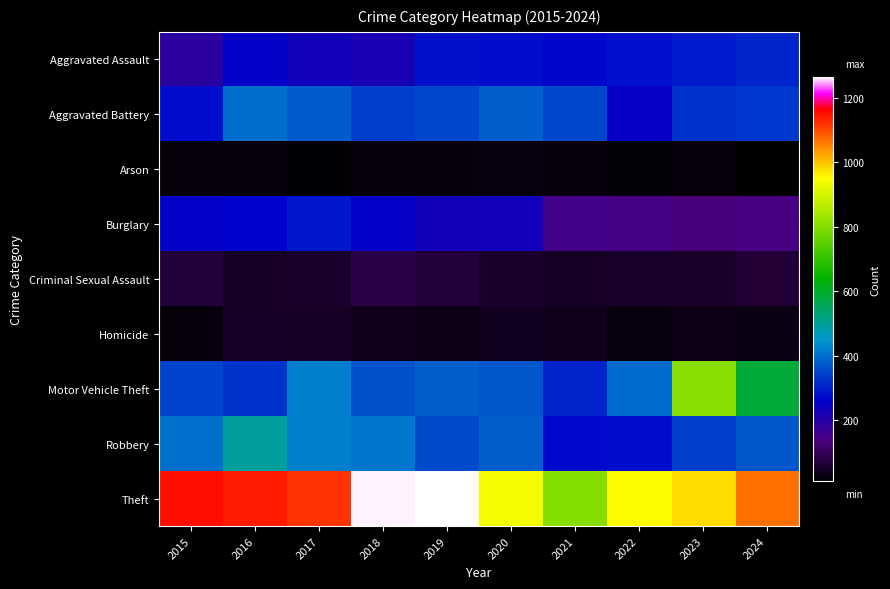

Reading right to left, what are all the values shown in this chart?

Aggravated Assault: 2024=307	2023=296	2022=280	2021=271	2020=279	2019=284	2018=222	2017=235	2016=256	2015=193
Aggravated Battery: 2024=330	2023=325	2022=249	2021=350	2020=378	2019=349	2018=339	2017=375	2016=397	2015=278
Arson: 2024=10	2023=23	2022=19	2021=24	2020=27	2019=24	2018=21	2017=16	2016=20	2015=21
Burglary: 2024=143	2023=128	2022=146	2021=152	2020=235	2019=231	2018=254	2017=291	2016=265	2015=253
Criminal Sexual Assault: 2024=64	2023=54	2022=52	2021=48	2020=56	2019=69	2018=79	2017=56	2016=49	2015=68
Homicide: 2024=30	2023=33	2022=27	2021=38	2020=44	2019=33	2018=37	2017=48	2016=50	2015=24
Motor Vehicle Theft: 2024=585	2023=804	2022=393	2021=306	2020=370	2019=378	2018=362	2017=419	2016=324	2015=344
Robbery: 2024=369	2023=340	2022=279	2021=274	2020=379	2019=355	2018=409	2017=418	2016=495	2015=400
Theft: 2024=1068	2023=979	2022=953	2021=801	2020=942	2019=1266	2018=1263	2017=1121	2016=1143	2015=1152